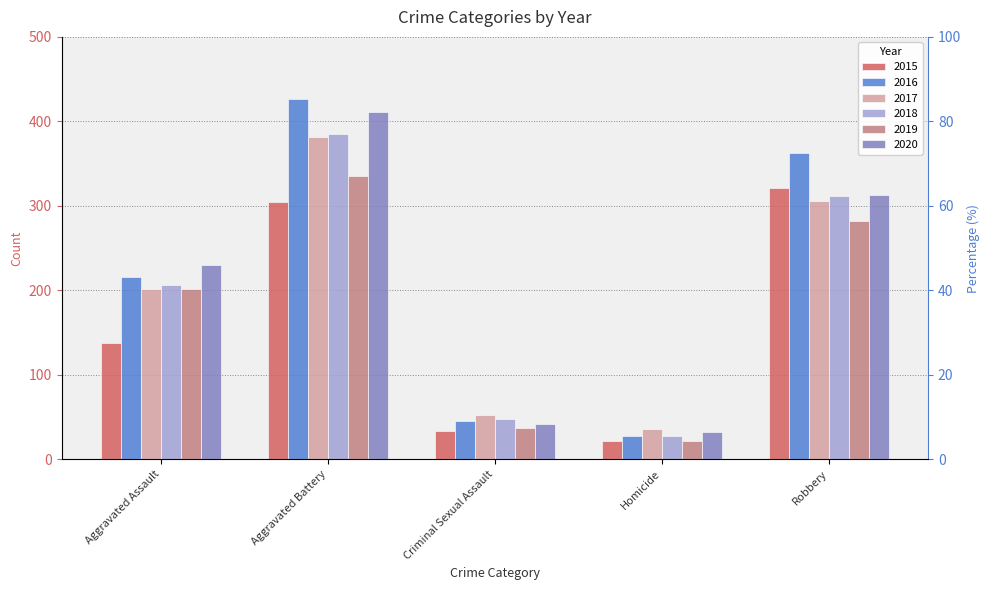

What is the label of the 4th bar from the left?

Homicide